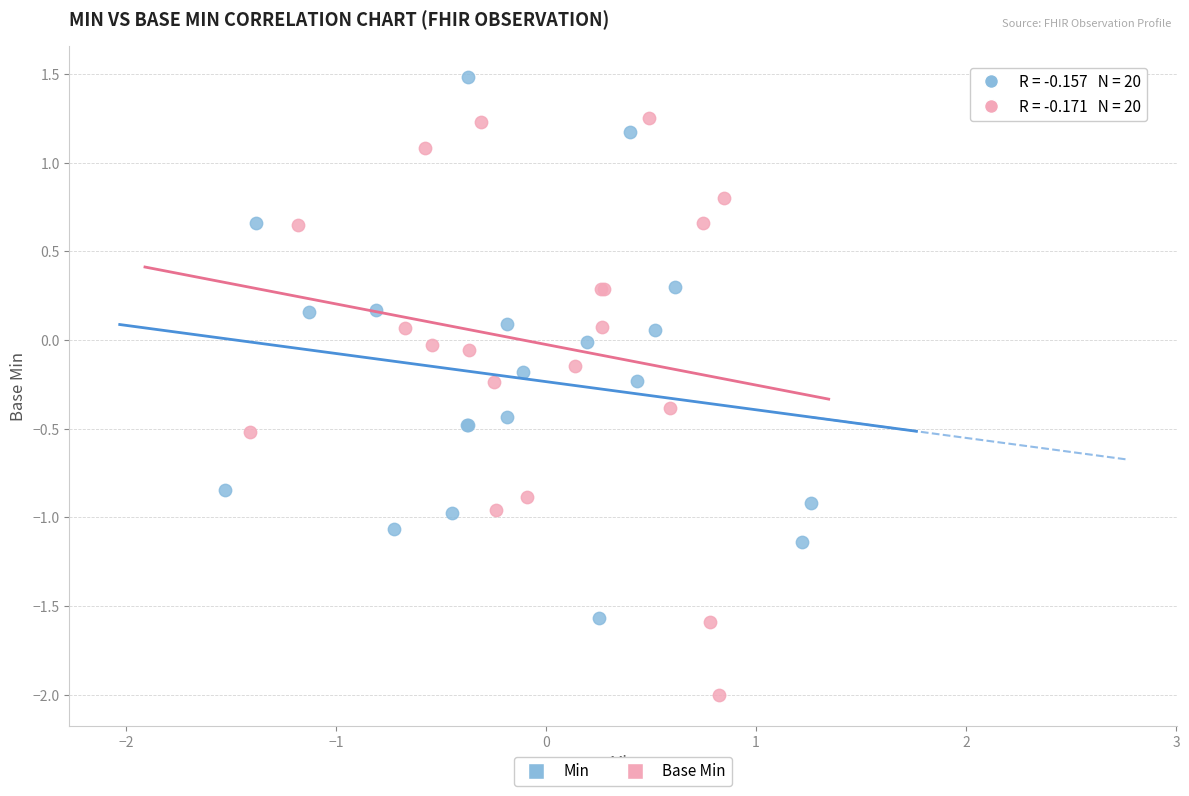

Which series has the widest spread of Y values?

Base Min